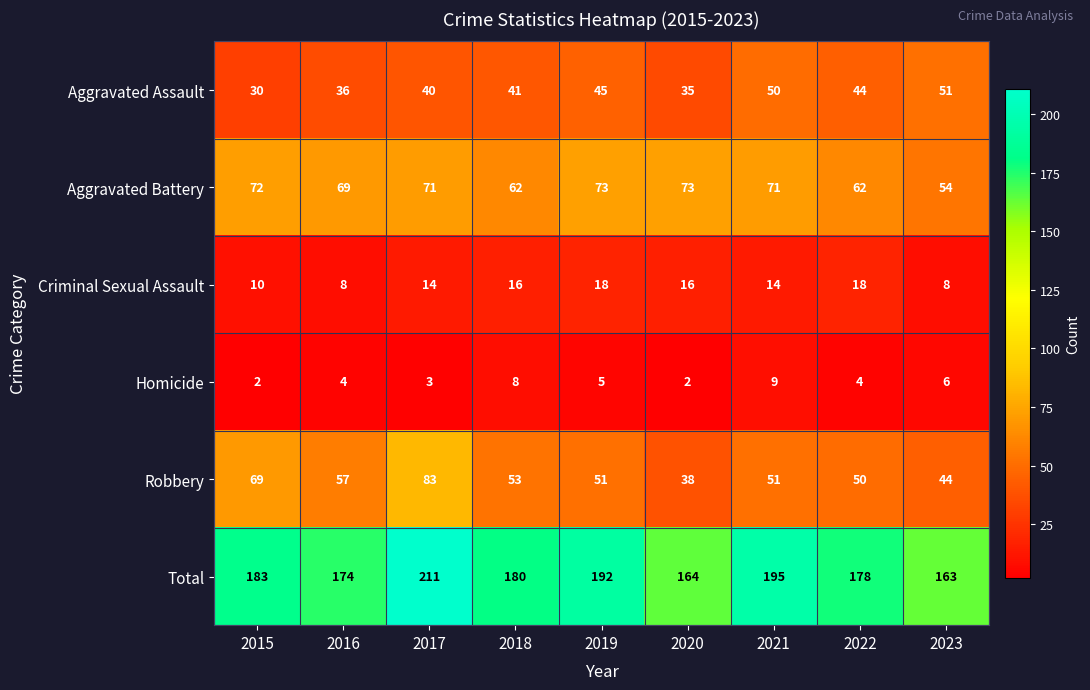

What is the lowest value of the Total series?

163